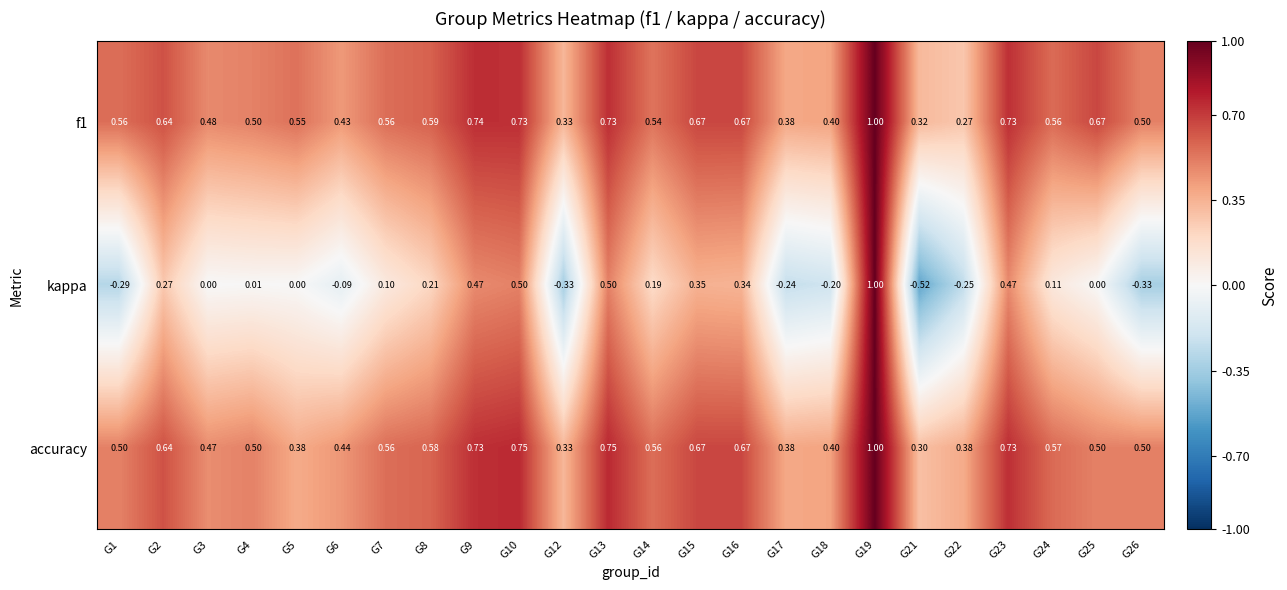

Which series has the widest spread of values?

kappa